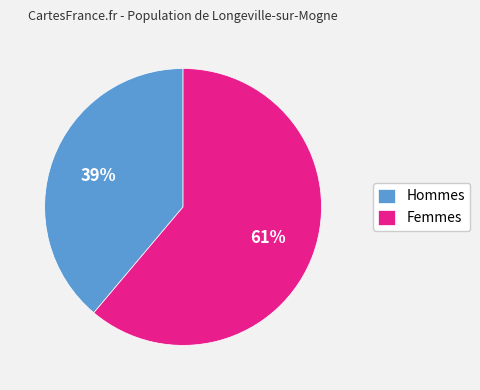

How many segments does this pie chart have?

2